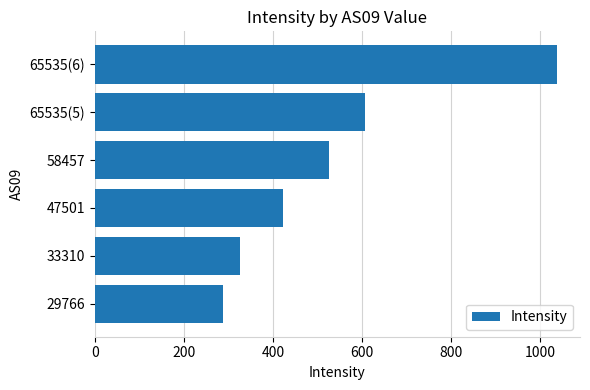

What is the smallest value displayed?

288.5